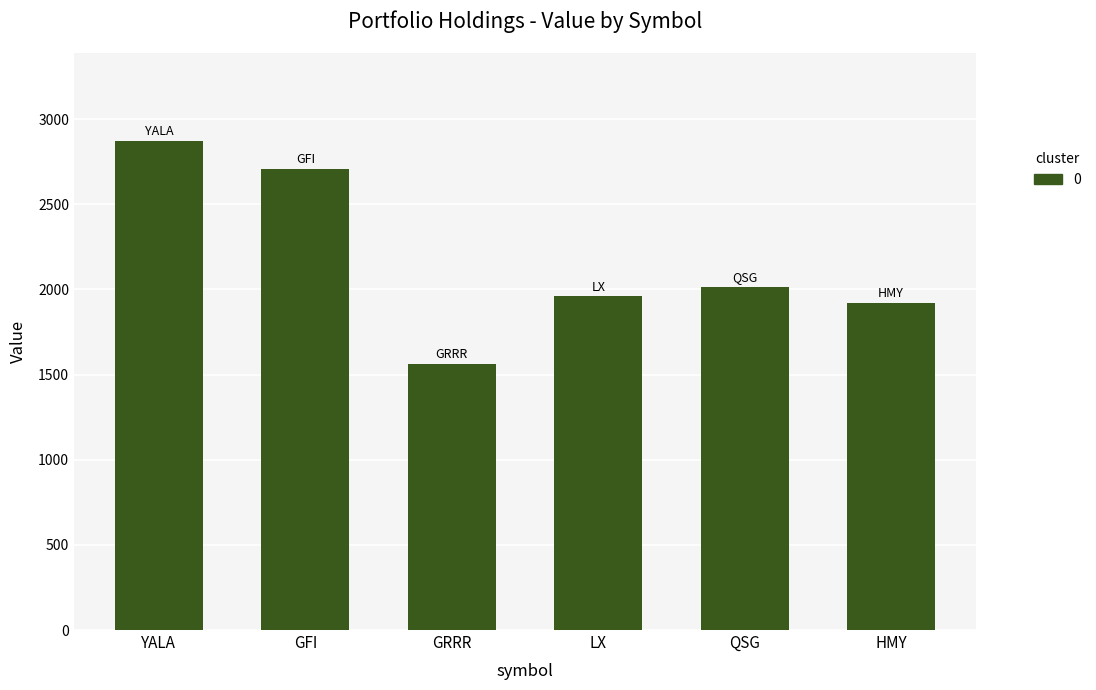

What is the difference between the values at GRRR and GFI?

1143.0